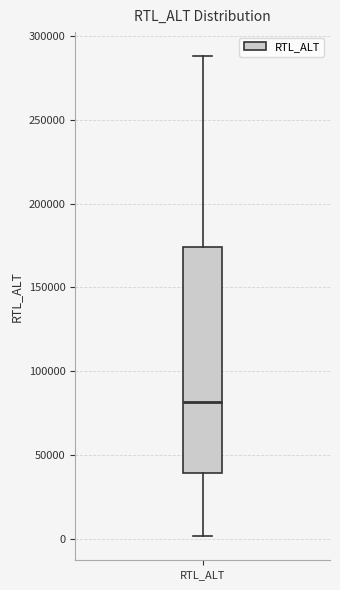

Transcribe this box plot: give where the median line is, the range the box spans, and where the two whiskers end, as read against the y-axis. The values are not printed on the chart, so give them approximately, as read against the axis.

median 80000, box 40000 to 175000, whiskers 0 to 290000